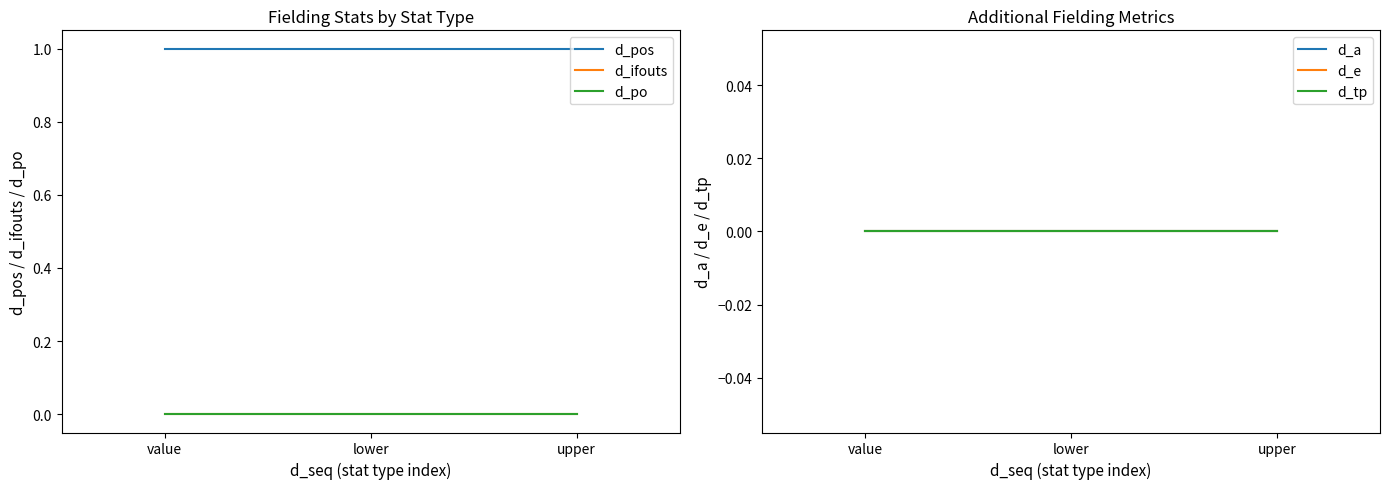

Is it true that d_a equals 0 at upper?

True